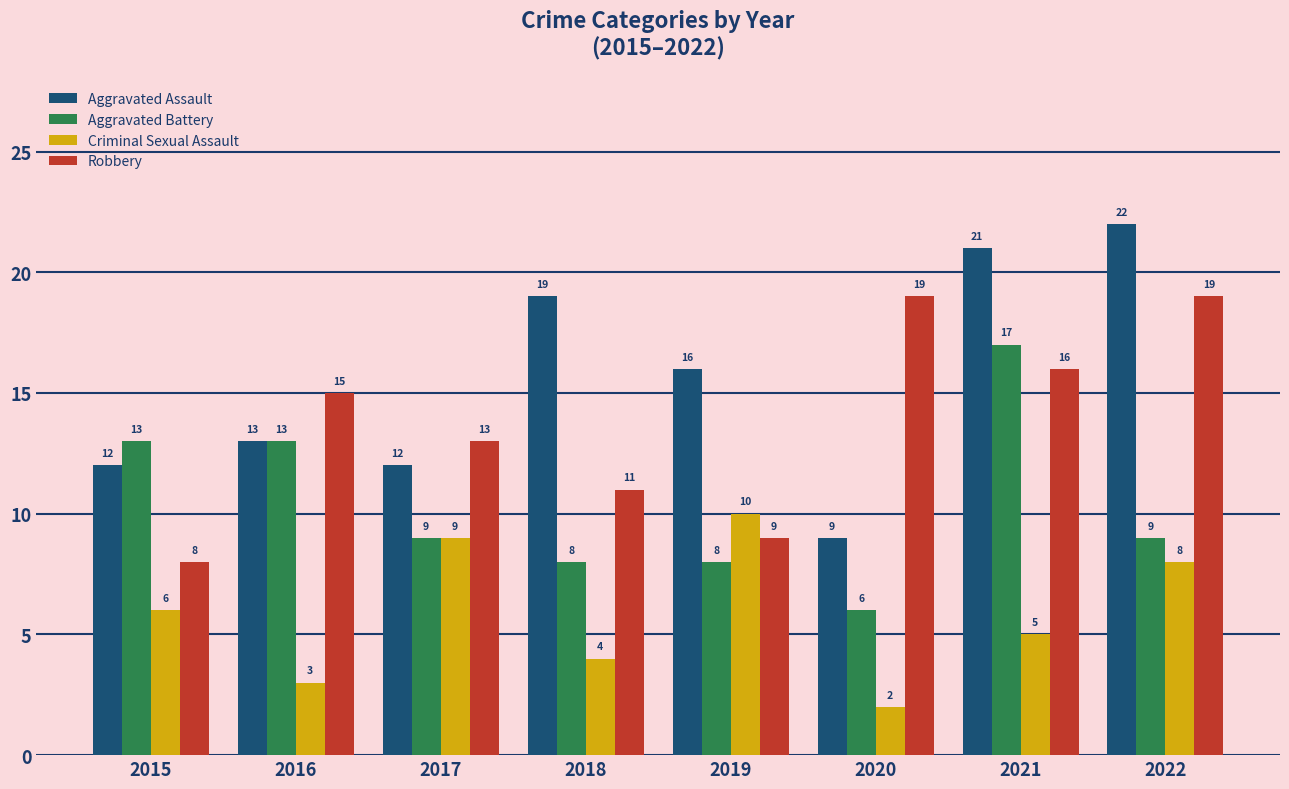

The Robbery series shows 15 at 2016. True or false?

True